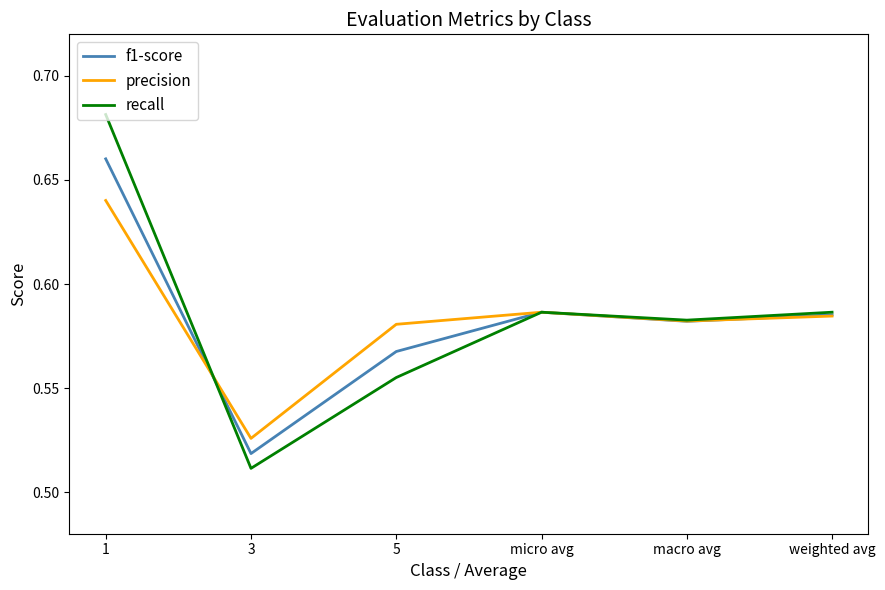

List the series in order of their peak value, highest first.

recall, f1-score, precision